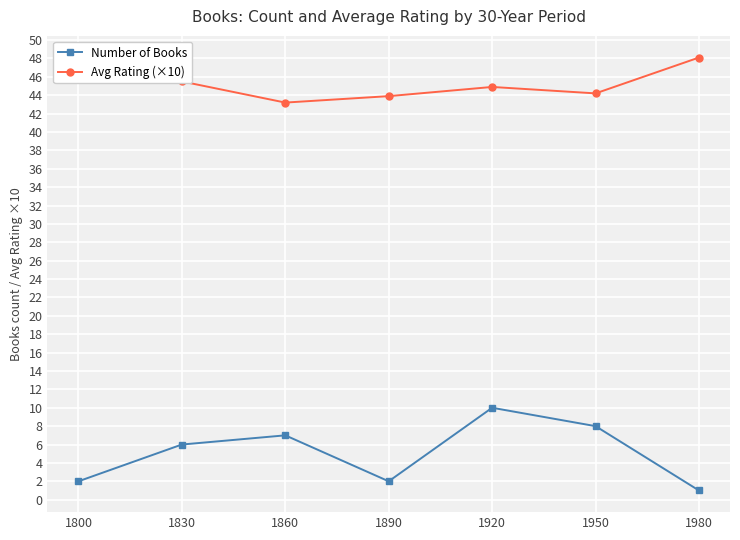

The value of Avg Rating (×10) at 1800 is 68.9. True or false?

False